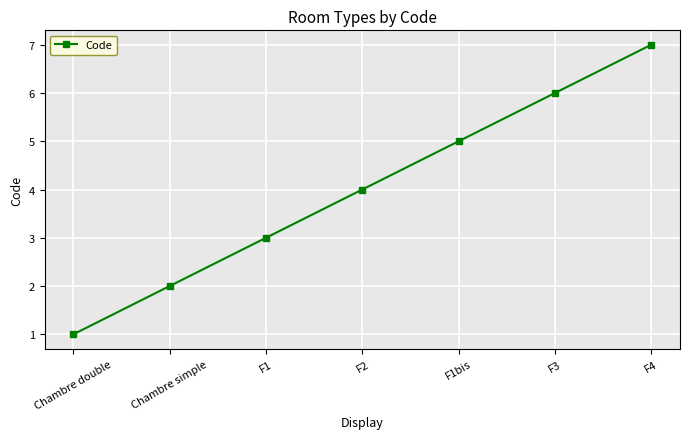

Count the number of categories in the chart.

7